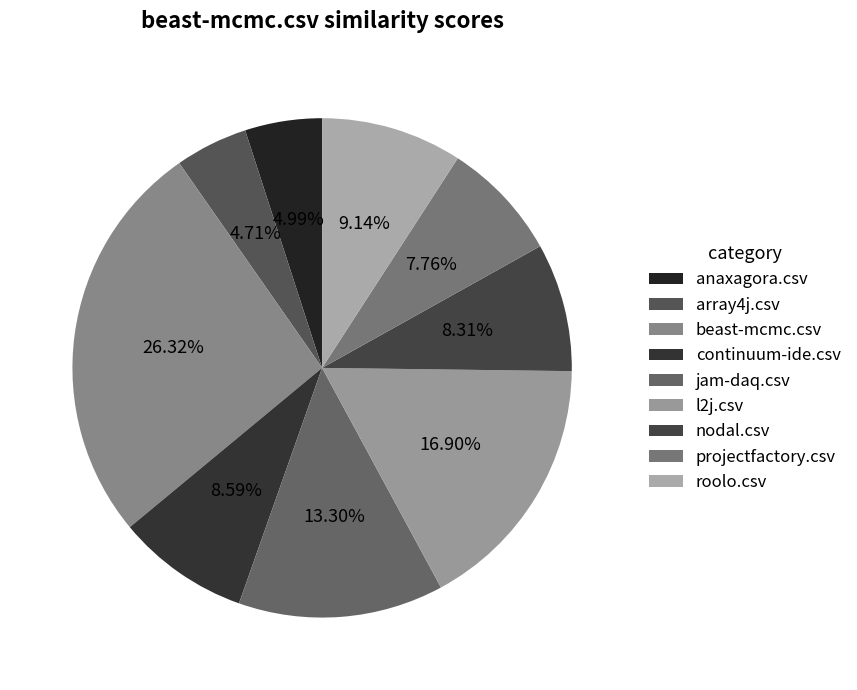

To the nearest percent, what portion does beast-mcmc.csv represent?

26%